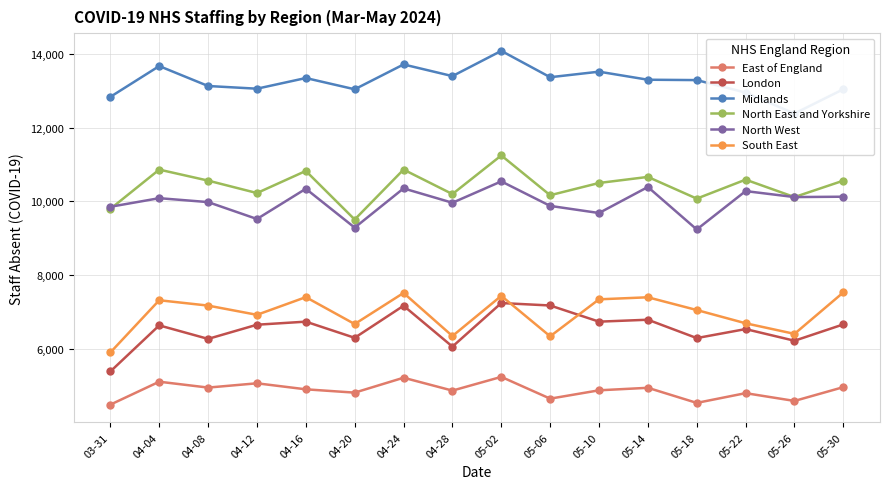

Which category has the lowest value across all series?

03-31